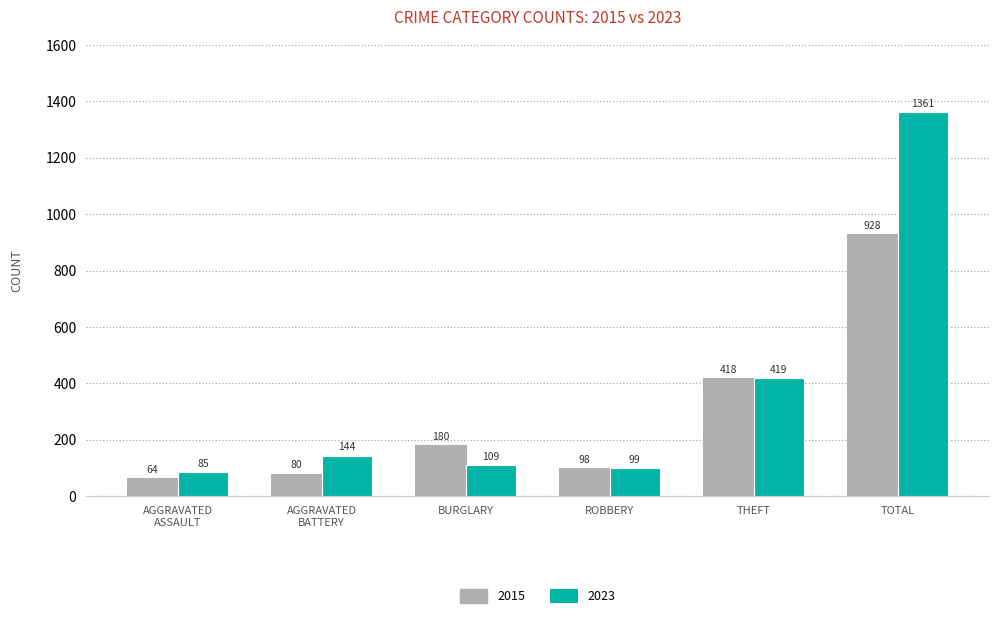

Which series has the largest range (max minus min)?

2023